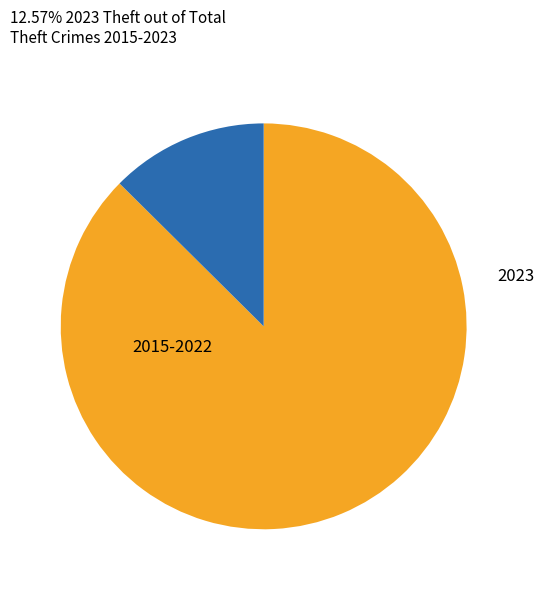

Does any single category account for the majority?

Yes